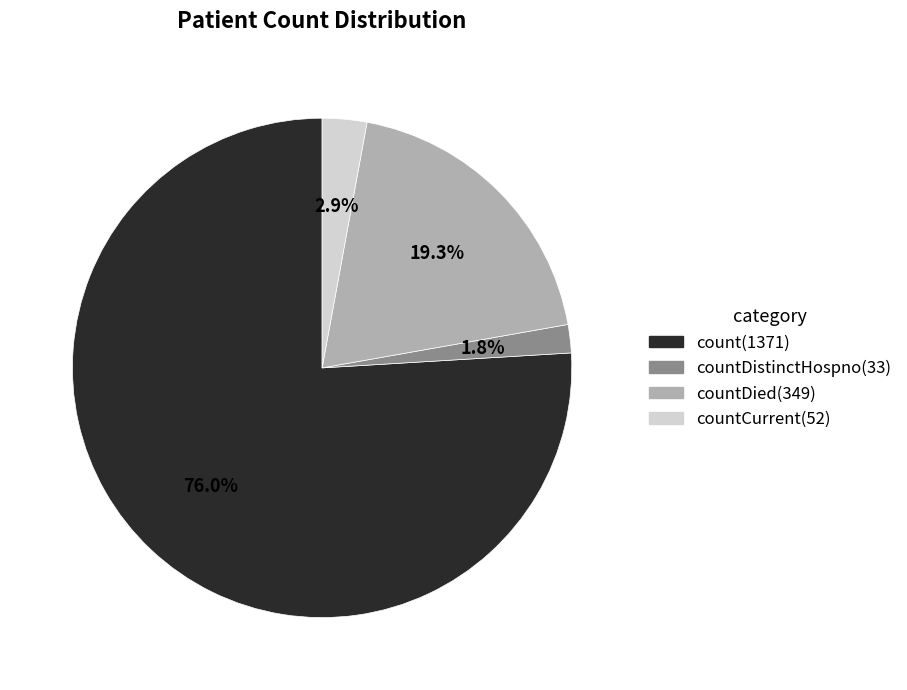

Is there any slice that represents more than half of the pie?

Yes